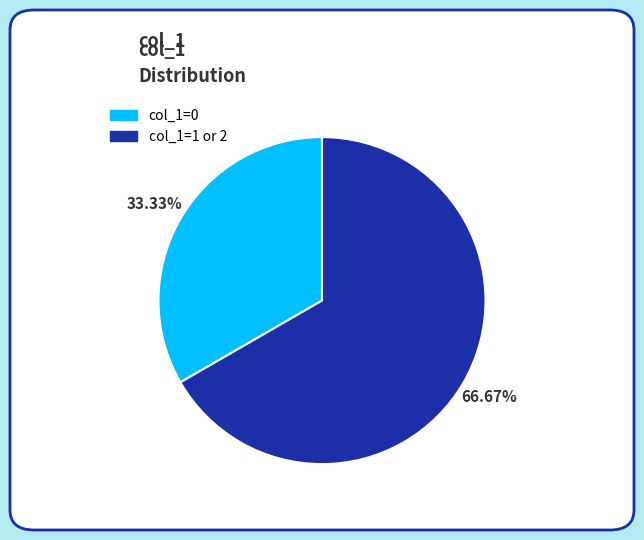

Is there any slice that represents more than half of the pie?

Yes